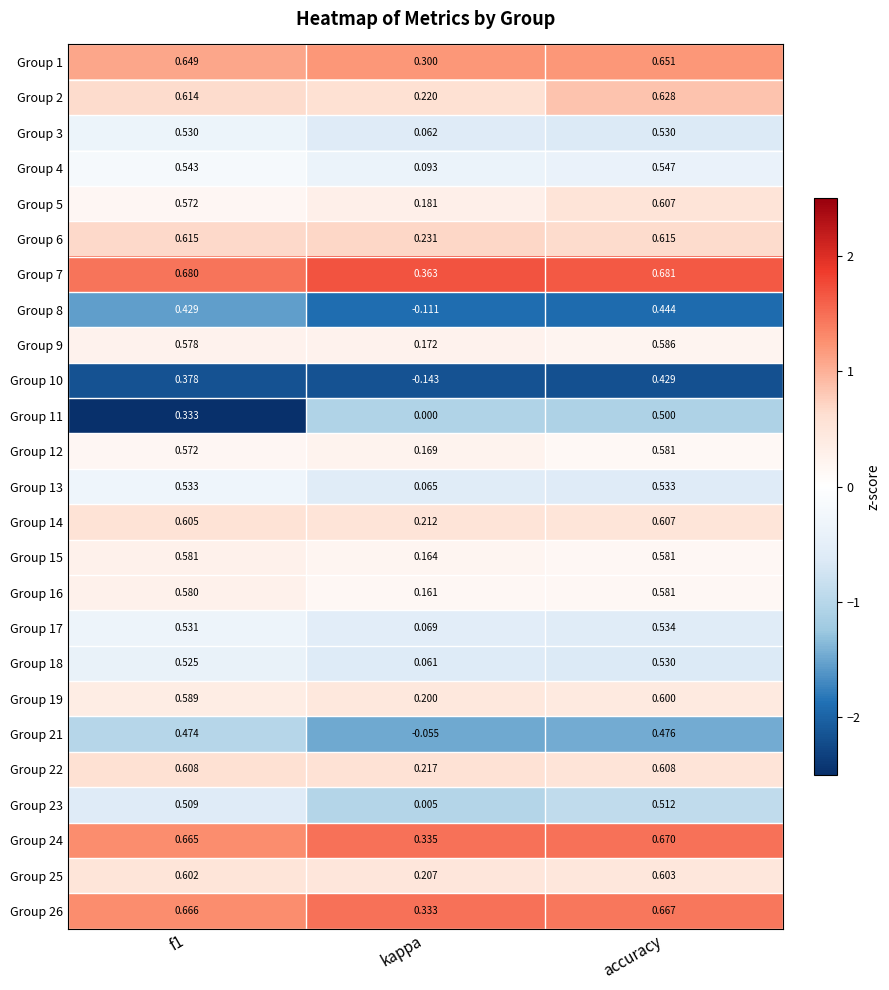

Is the value of Group 12 at accuracy greater than the value of Group 19 at kappa?

Yes